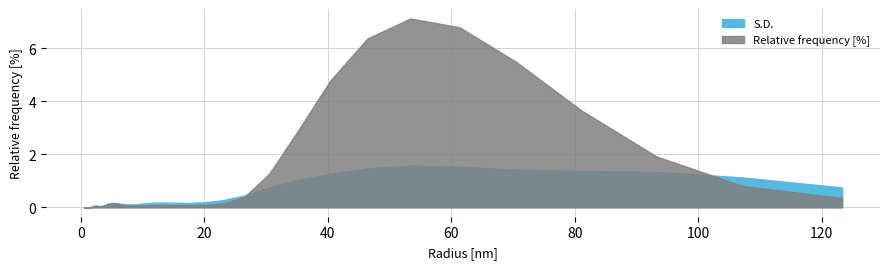

At which label does Relative frequency [%] reach its minimum?

0.5336699485778809